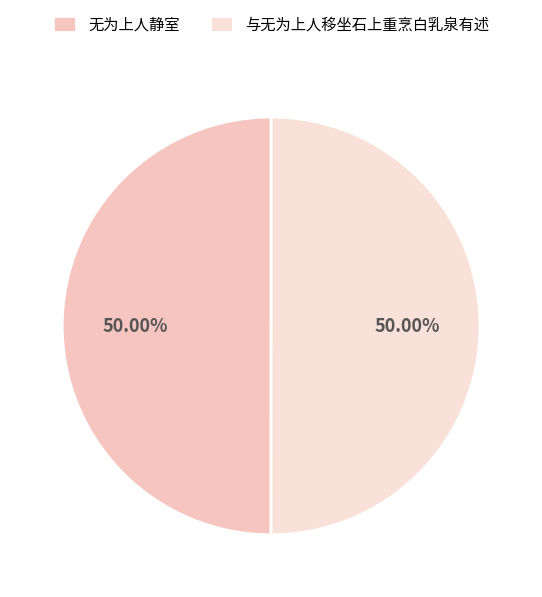

To the nearest percent, what percentage of the pie is 与无为上人移坐石上重烹白乳泉有述?

50%